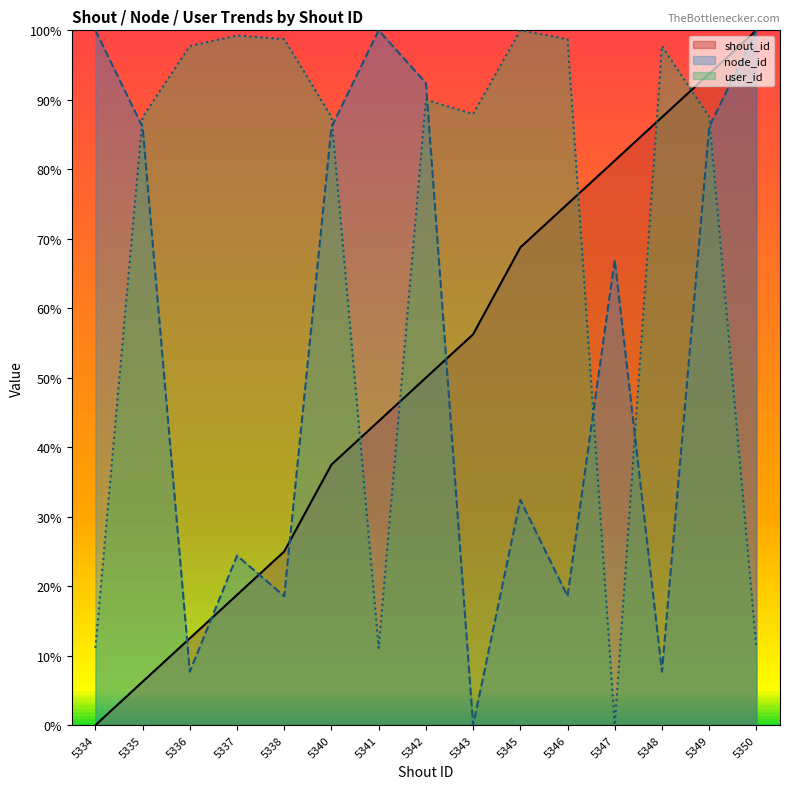

What is the difference between the second highest and second lowest values in the node_id series?

92.3